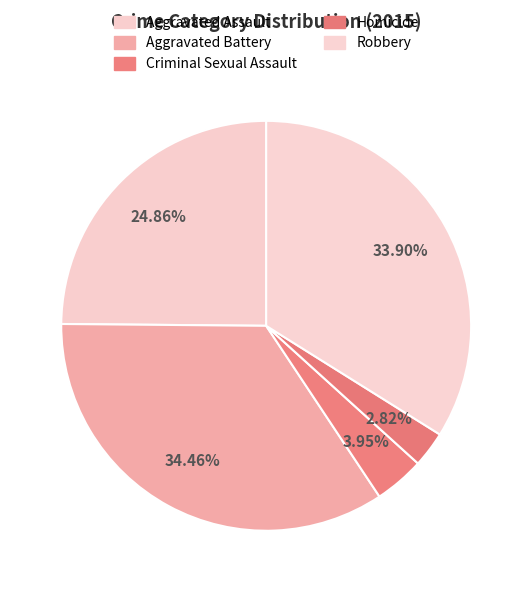

Does Aggravated Assault represent more than half of the total?

No